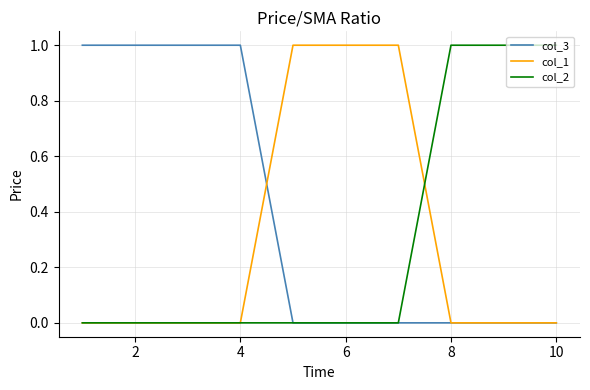

How many col_2 values are between 0 and 1?

10